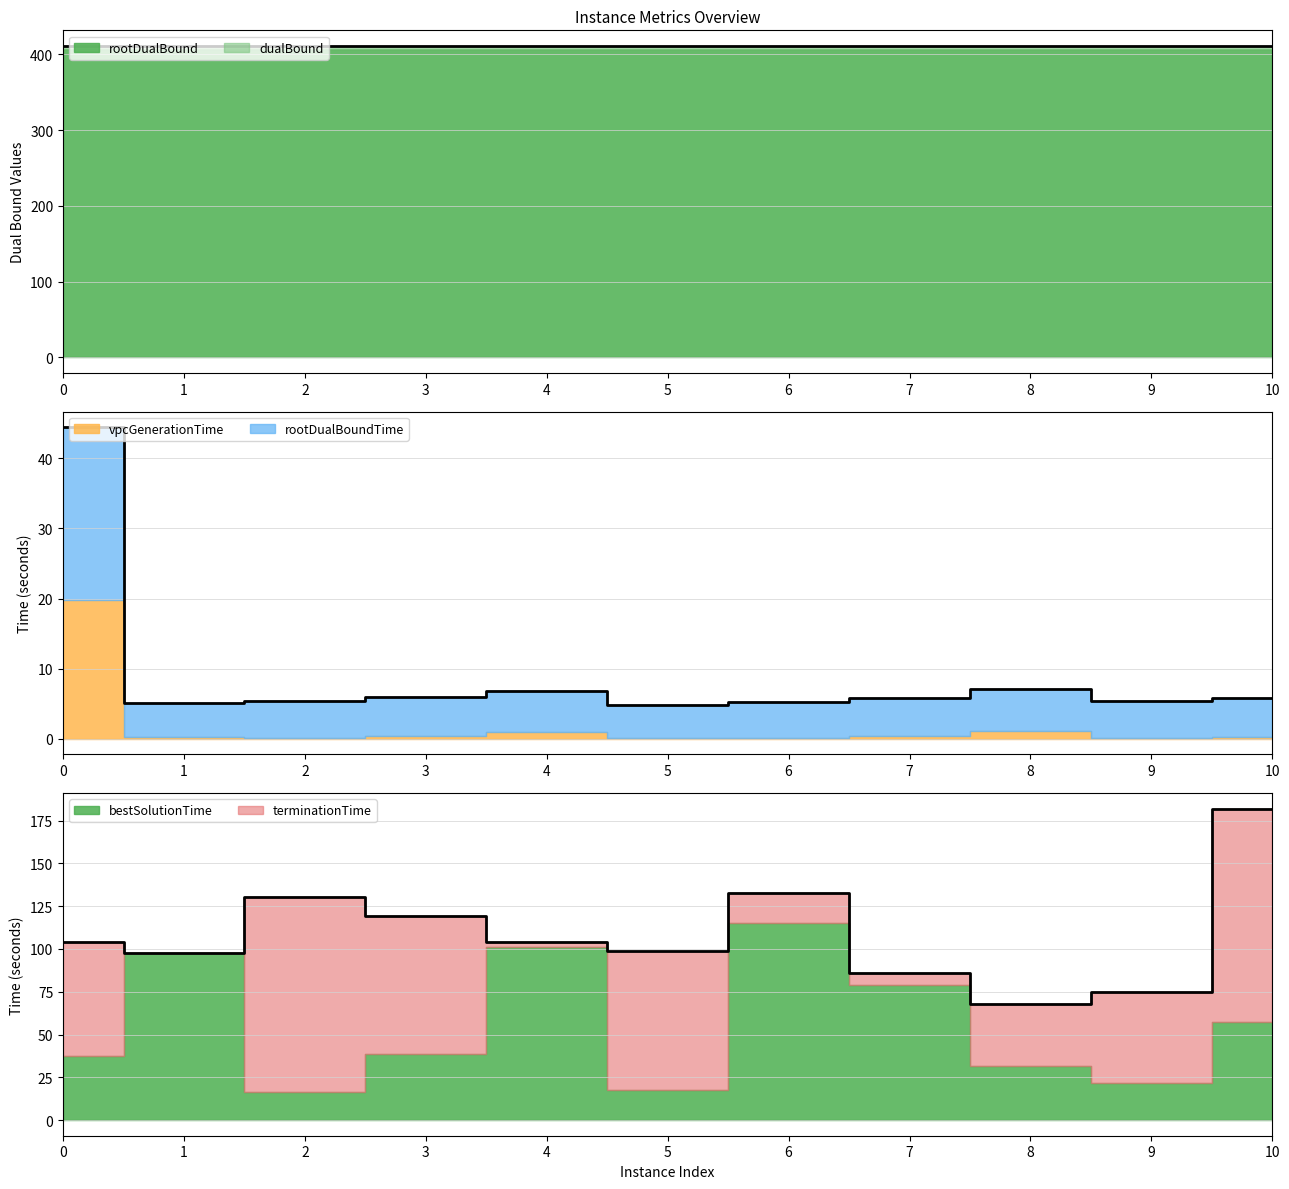

True or false: dualBound and terminationTime intersect in this chart.

False